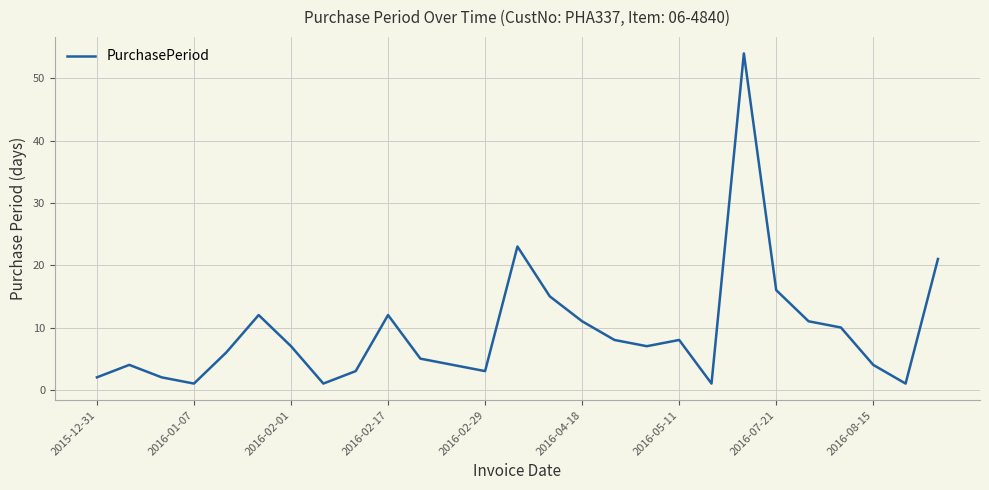

What is the greatest value displayed?

54